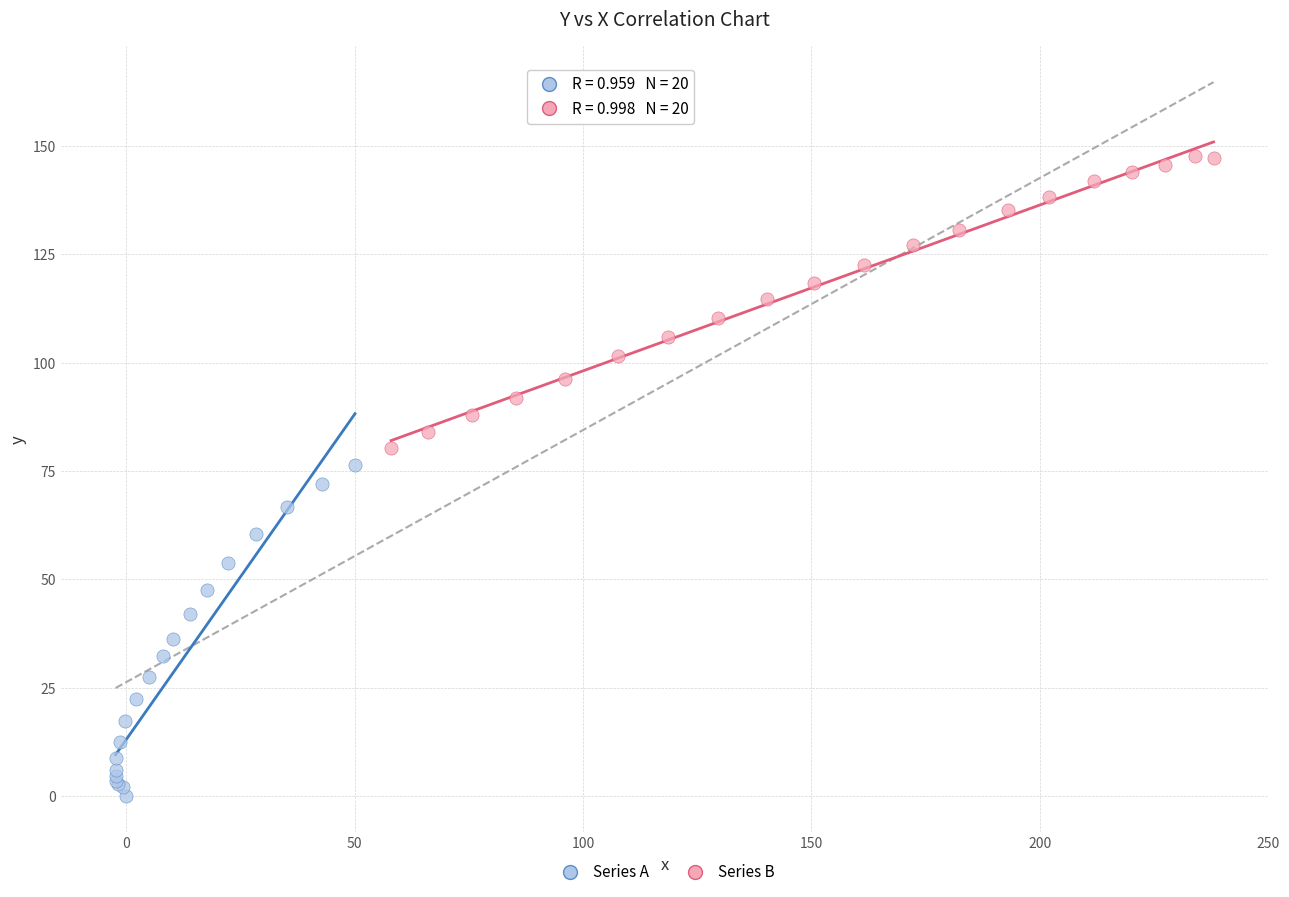

Which series has the largest Y range (max minus min)?

Series A